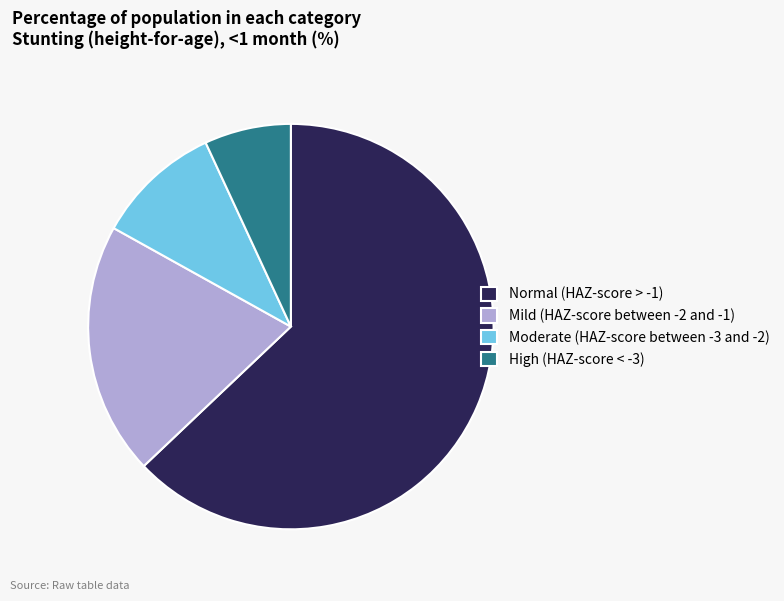

Is it true that High (HAZ-score < -3) is 17% of the pie?

False